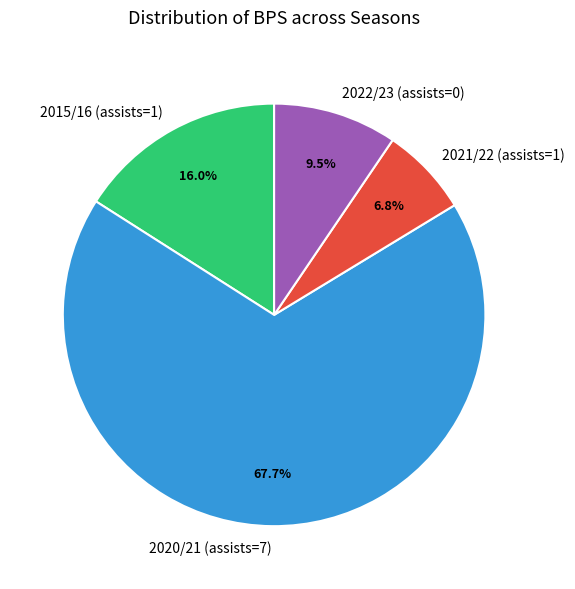

Which category has the smallest portion of the pie?

2021/22 (assists=1)